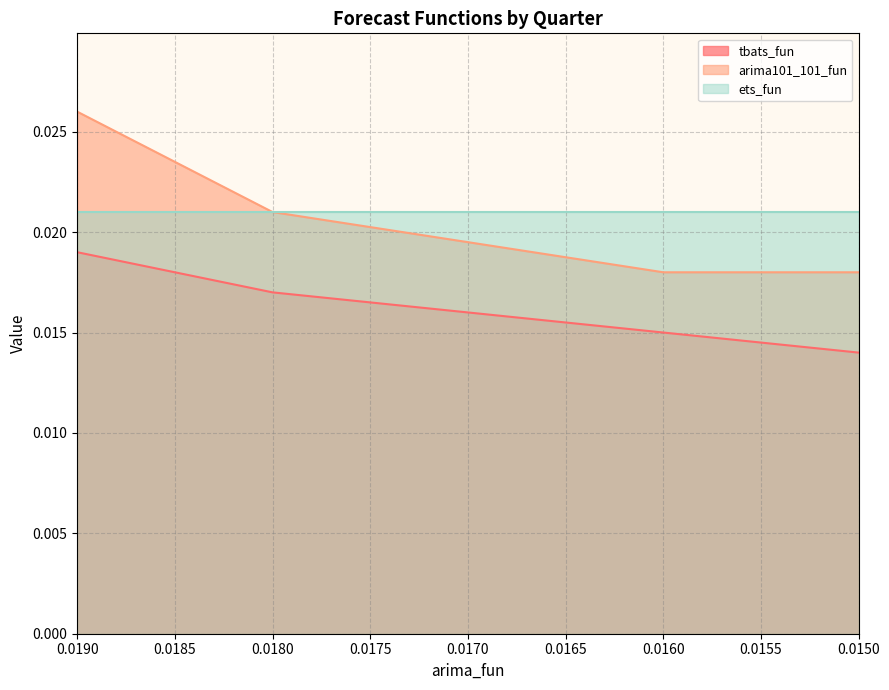

True or false: tbats_fun has more than 1 points higher than both neighbors.

False